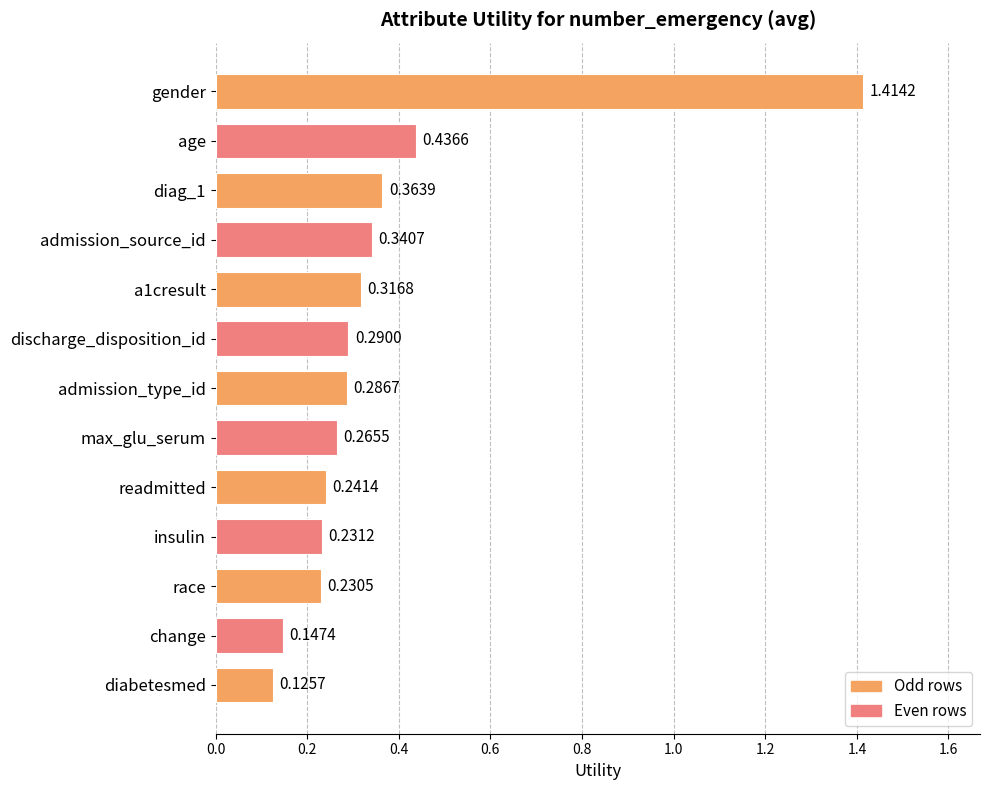

What is the change in value from age to change?

-0.3